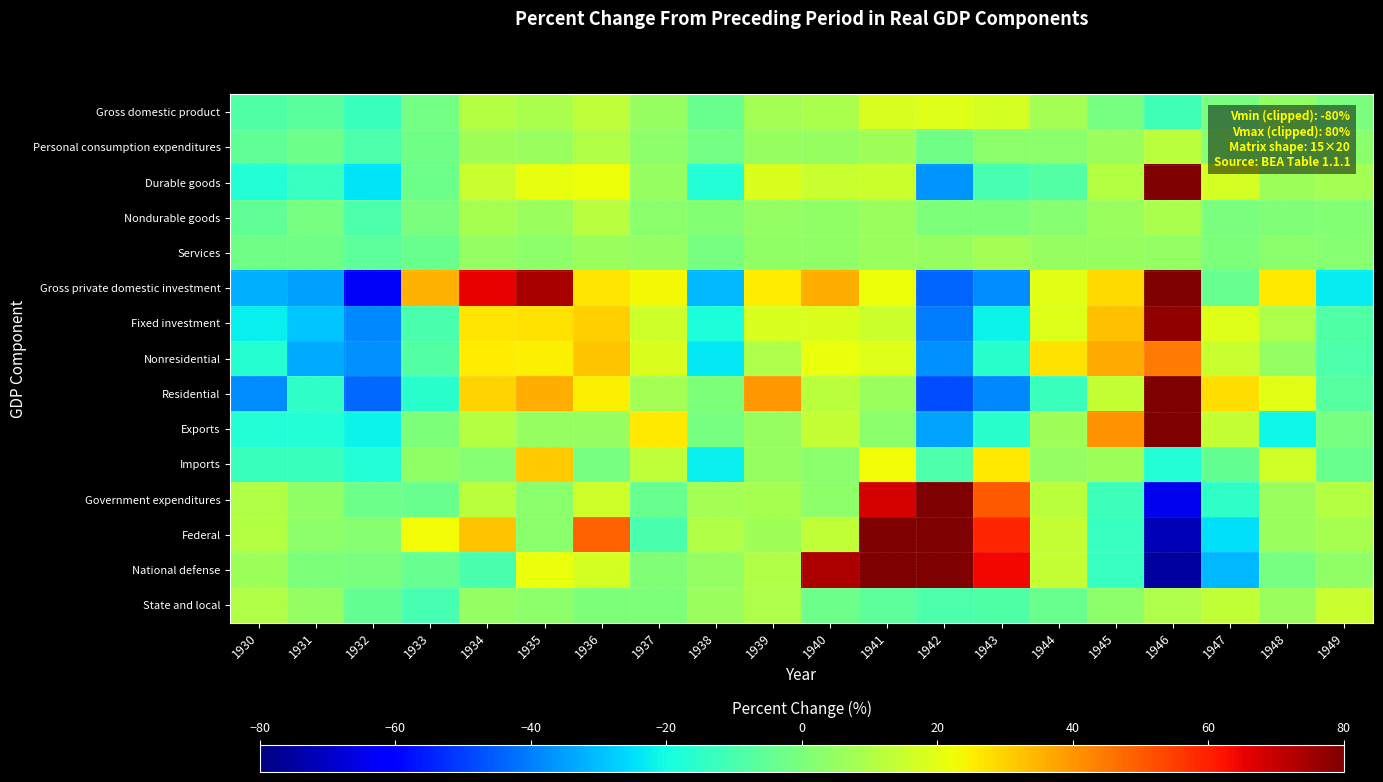

What is the smallest value displayed?

-75.1